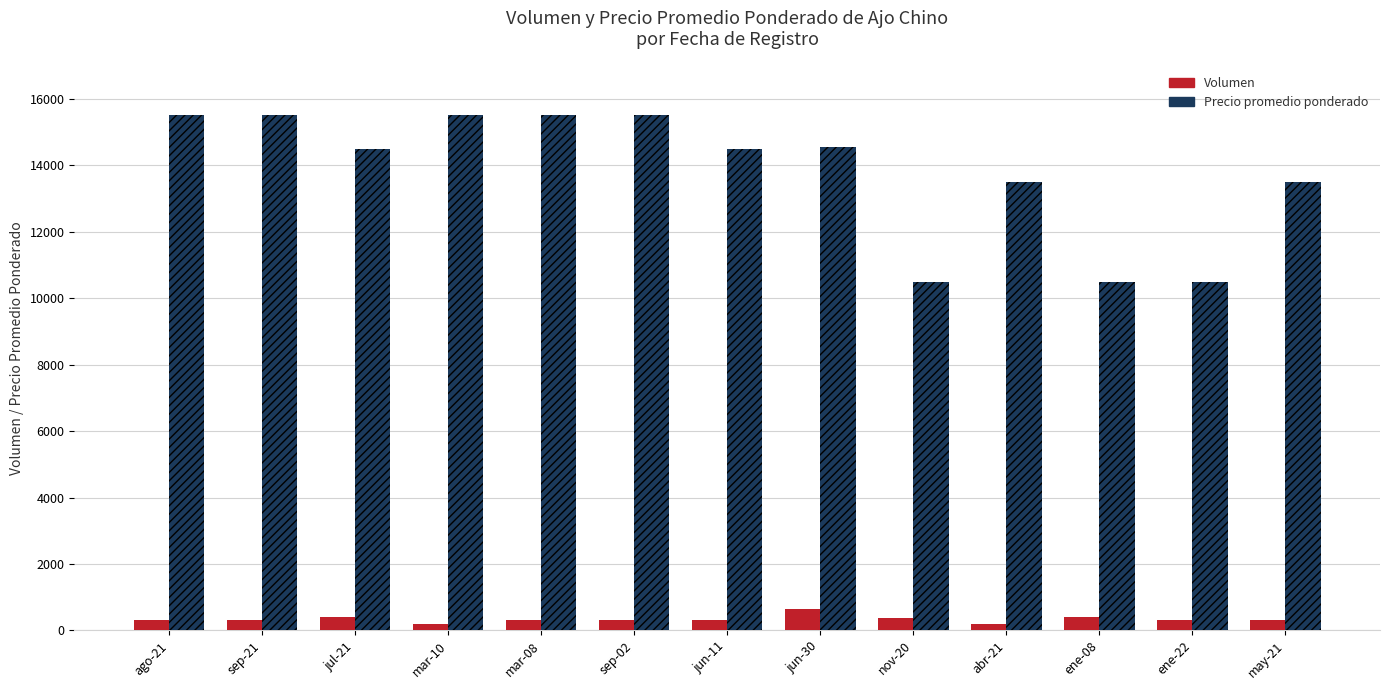

What position from the left is may-21?

13